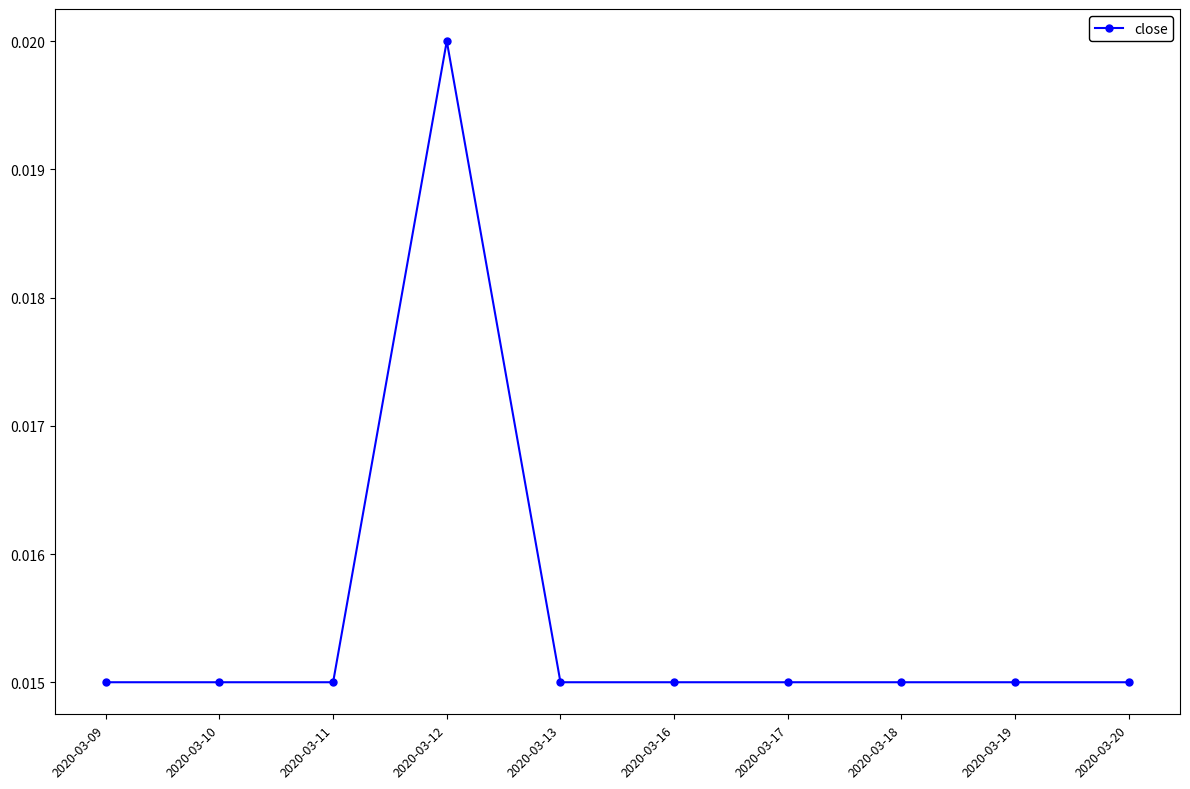

Which category has the highest value across all series?

2020-03-12